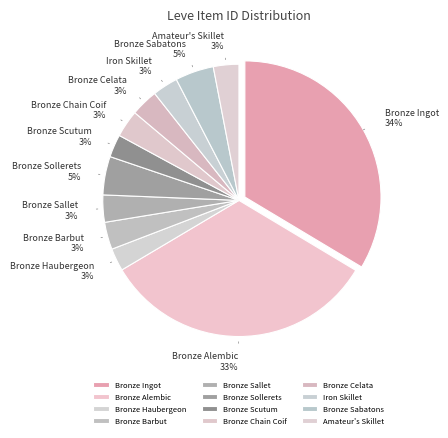

To the nearest percent, what is the difference between the largest and smallest slice percentages?

31%